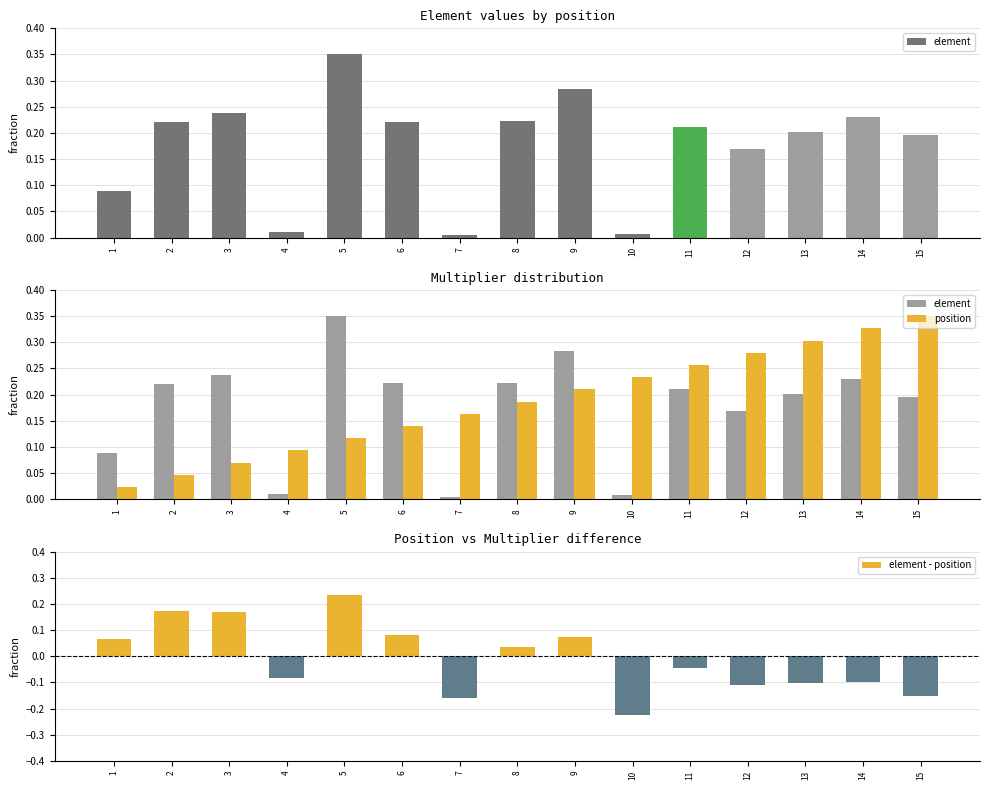

Is the value of position at 11 greater than the value of element - position at 7?

Yes